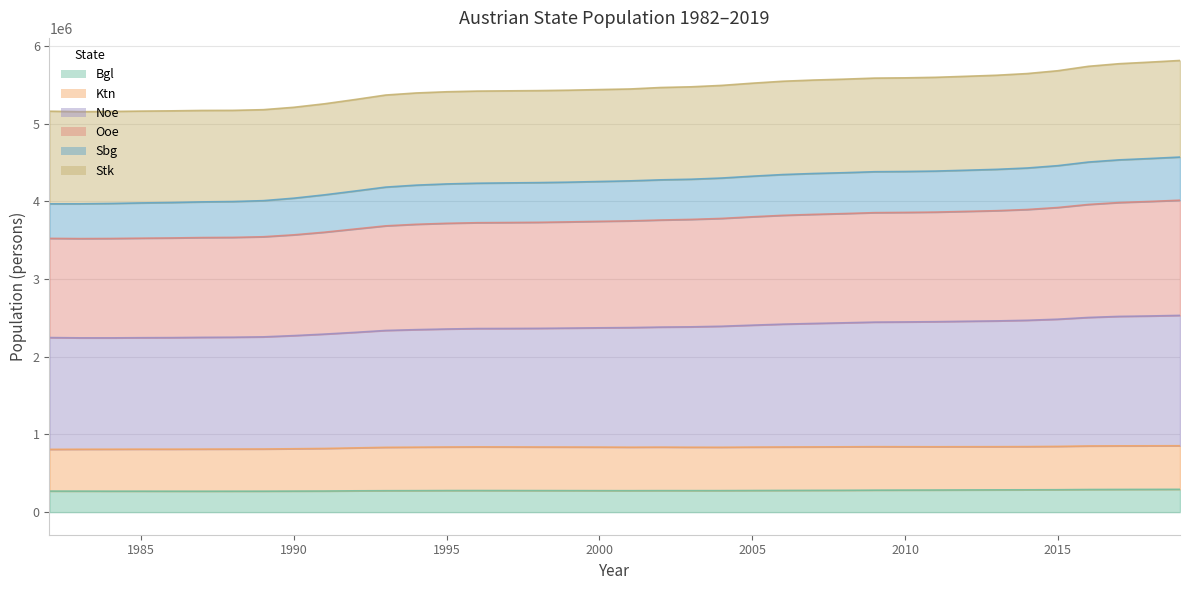

Where does the Noe series first go above 2374943?

2002